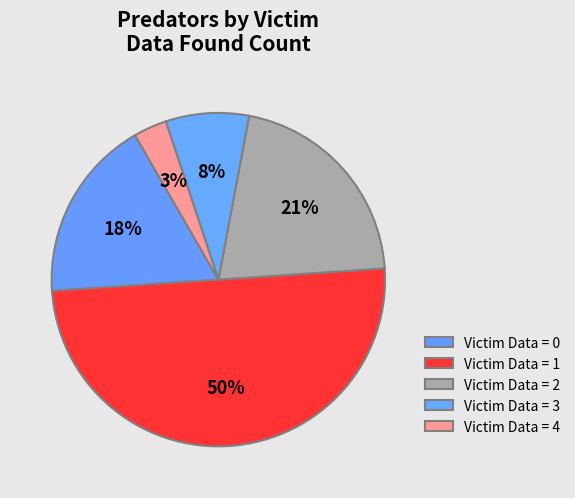

How many segments does this pie chart have?

5